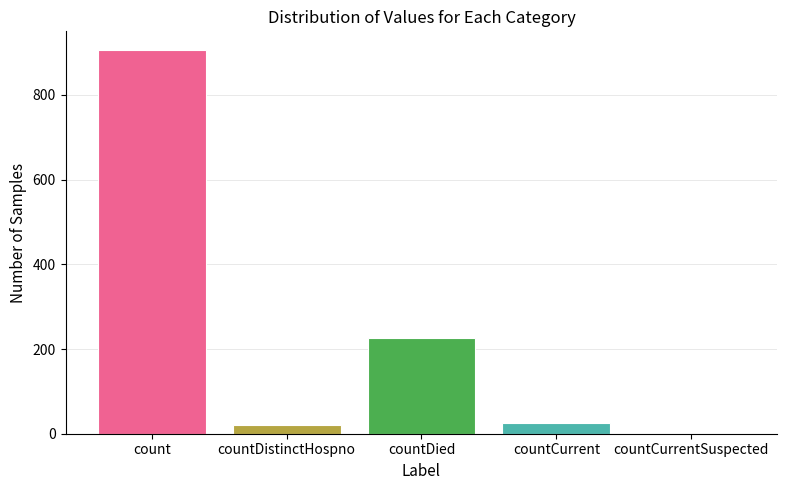

Reading right to left, transcribe all the data shown in this chart.

countCurrentSuspected=0	countCurrent=26	countDied=227	countDistinctHospno=20	count=905